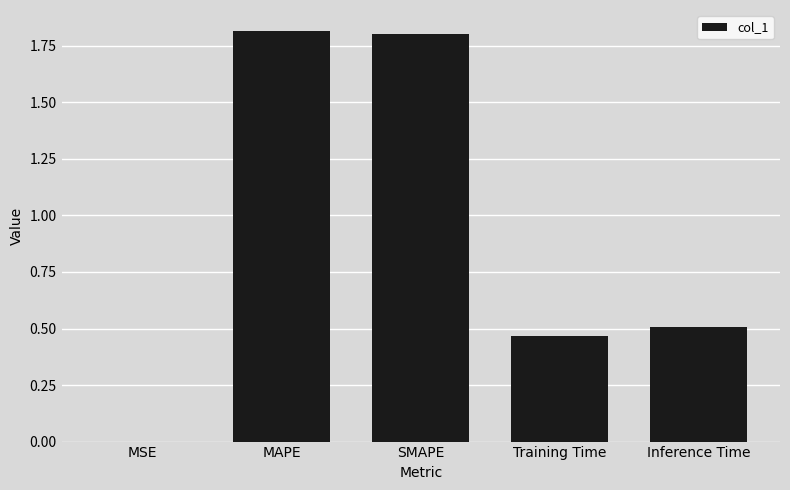

How many series are shown in this chart?

1